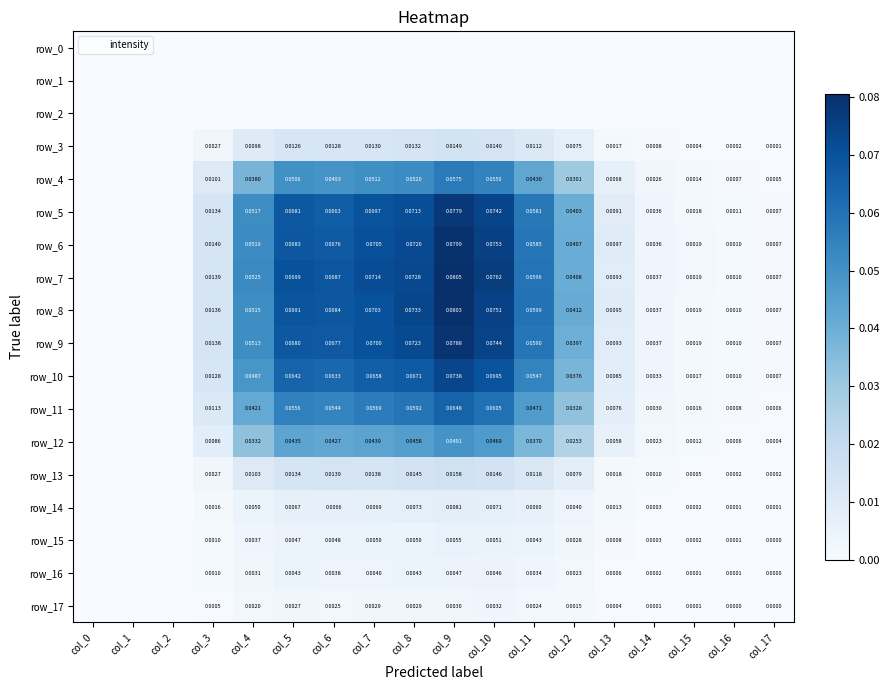

True or false: row_1 has a value of 0.0 at col_3.

True